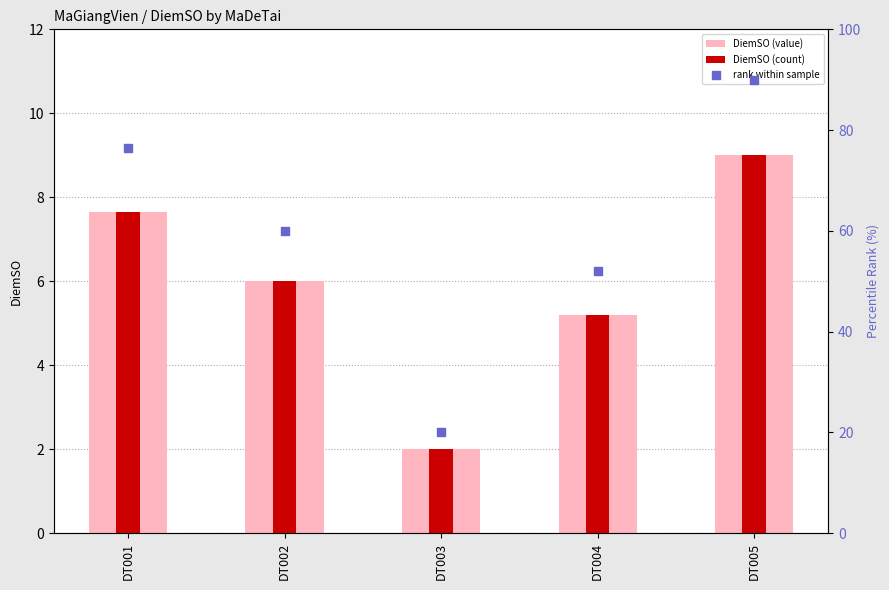

What is the total value across all series at DT001?

91.7